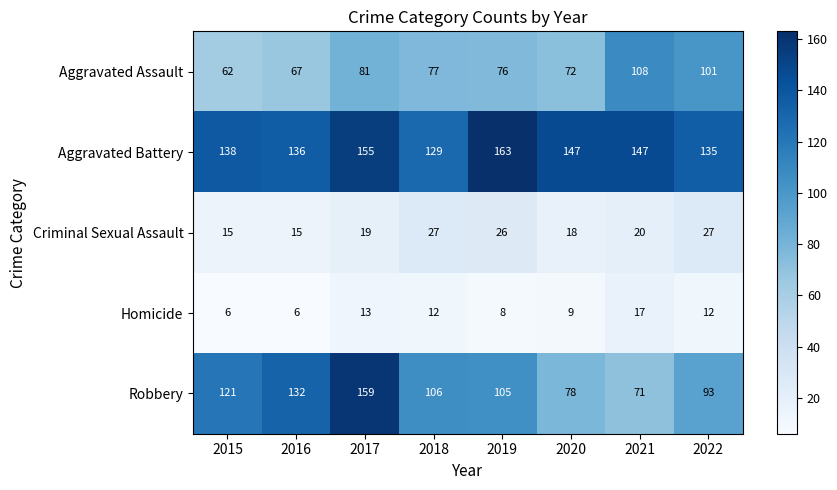

Where is Aggravated Assault nearest to the value 85?

2017